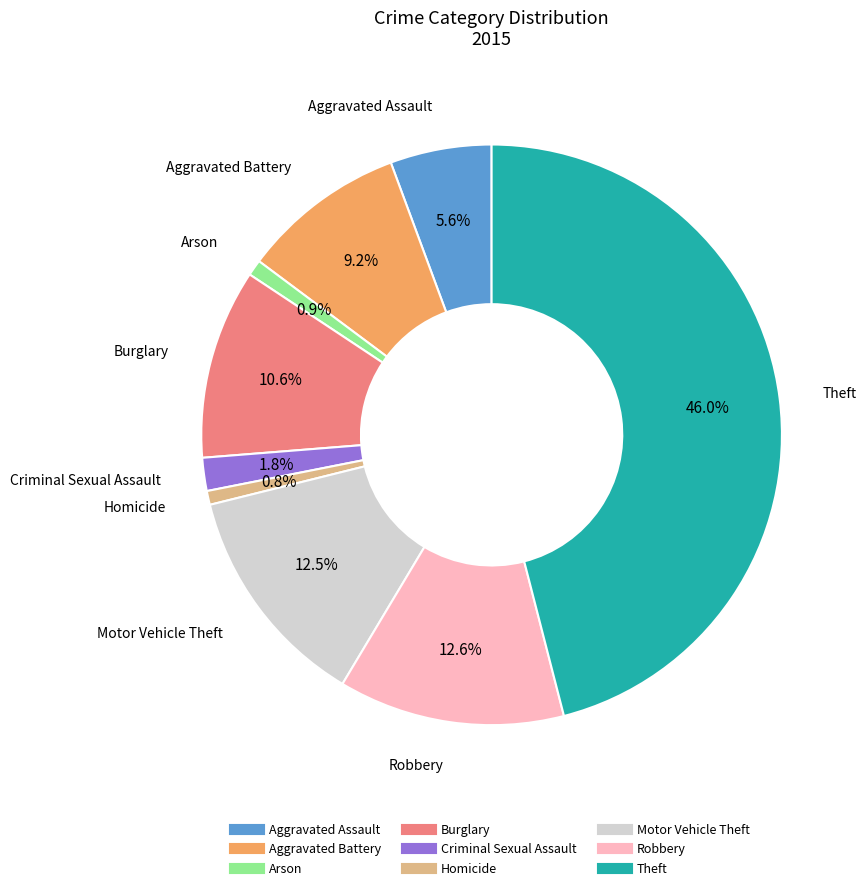

Count the number of slices in the pie.

9